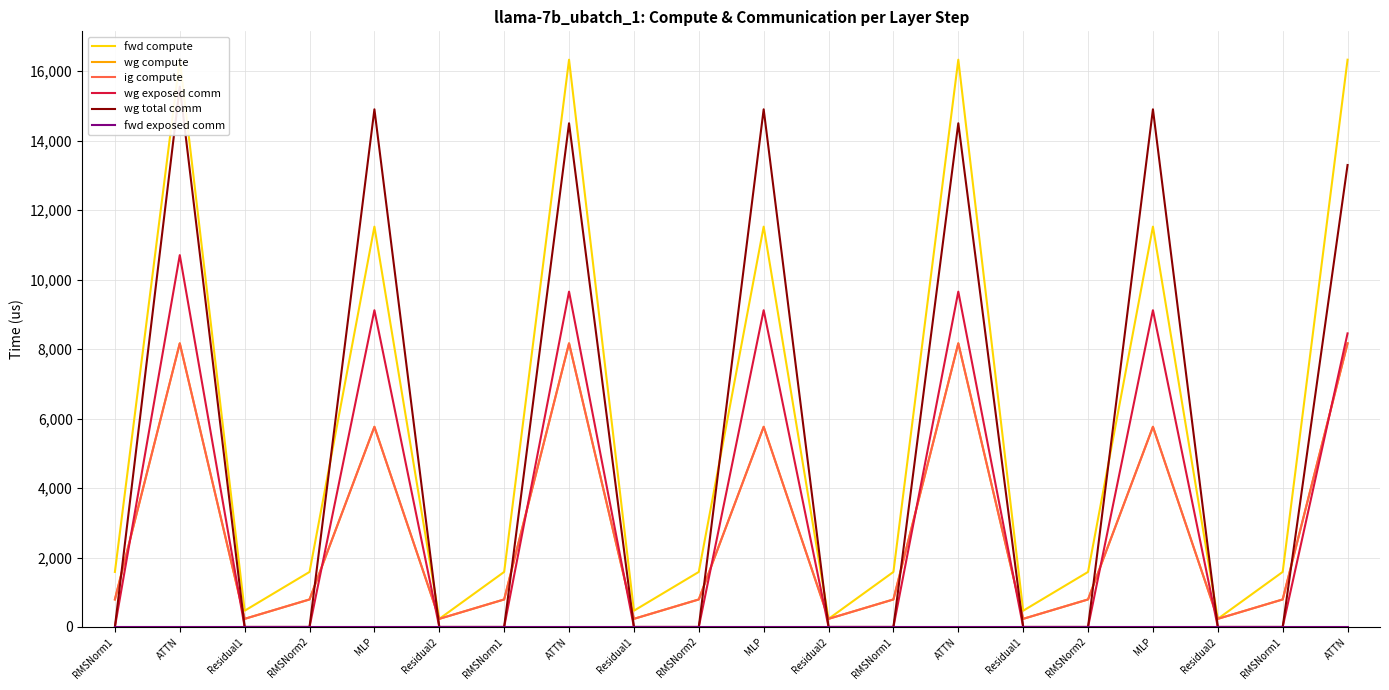

The fwd compute series shows 23062.6 at ATTN. True or false?

False